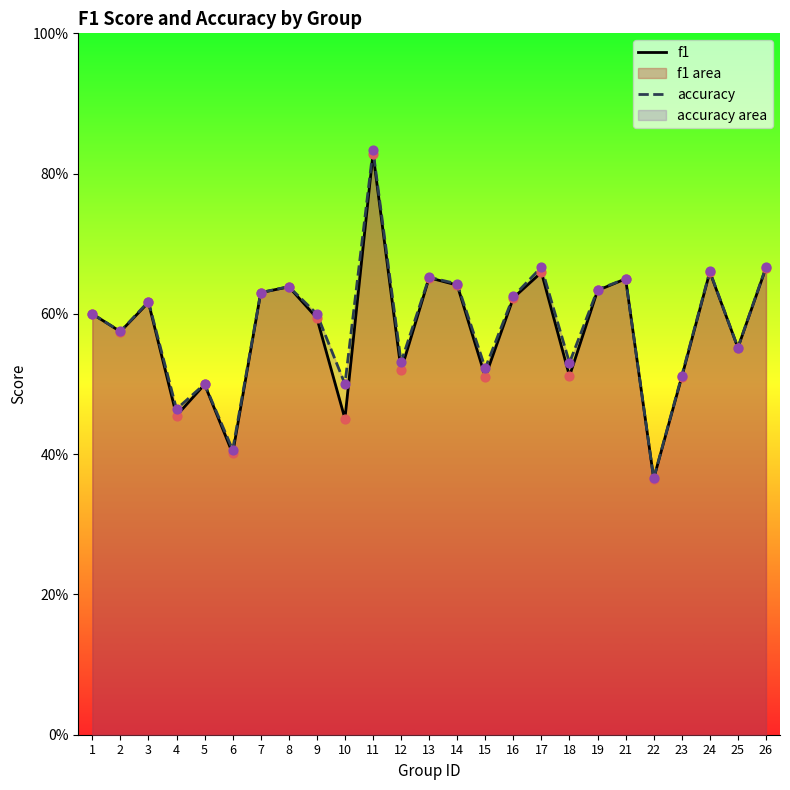

Is the value of f1 at 14 greater than the value of accuracy at 7?

Yes